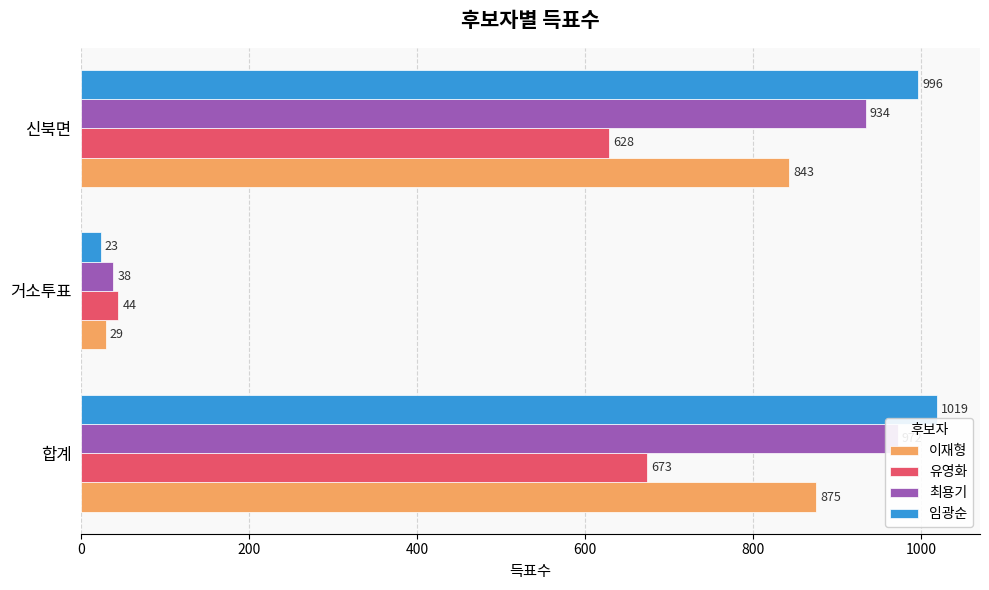

How many groups of bars are there?

3